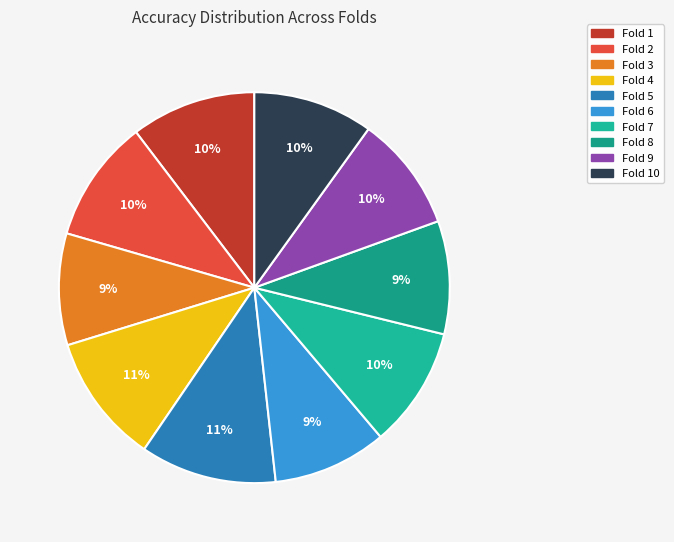

How many segments does this pie chart have?

10